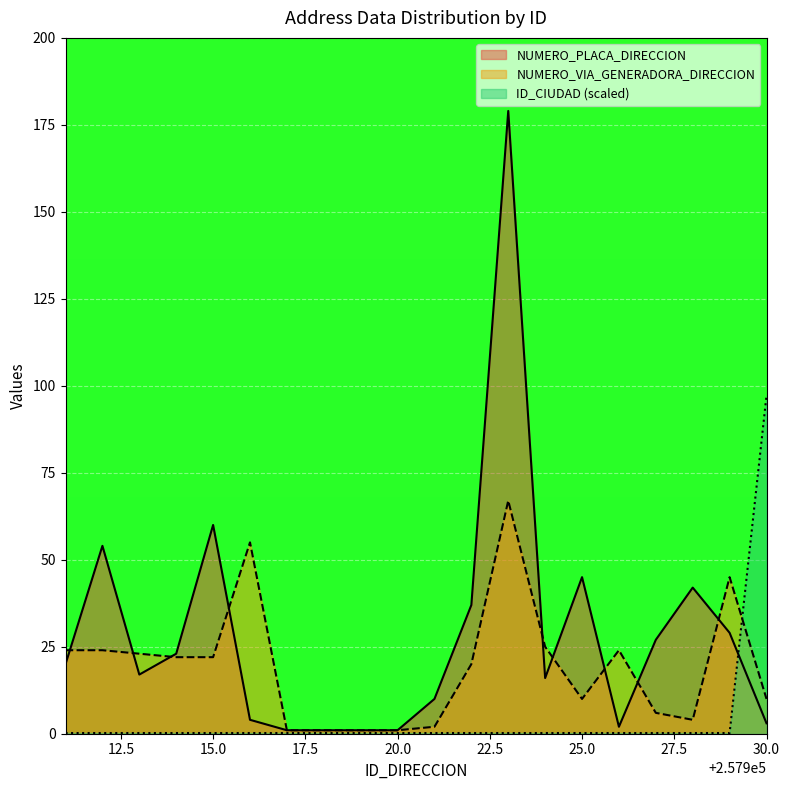

What is the greatest value displayed?

179.0